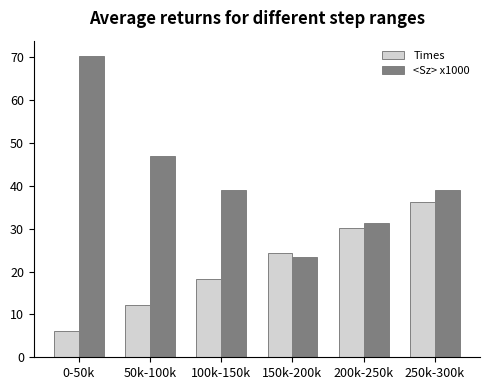

Which series has the largest range (max minus min)?

<Sz> x1000